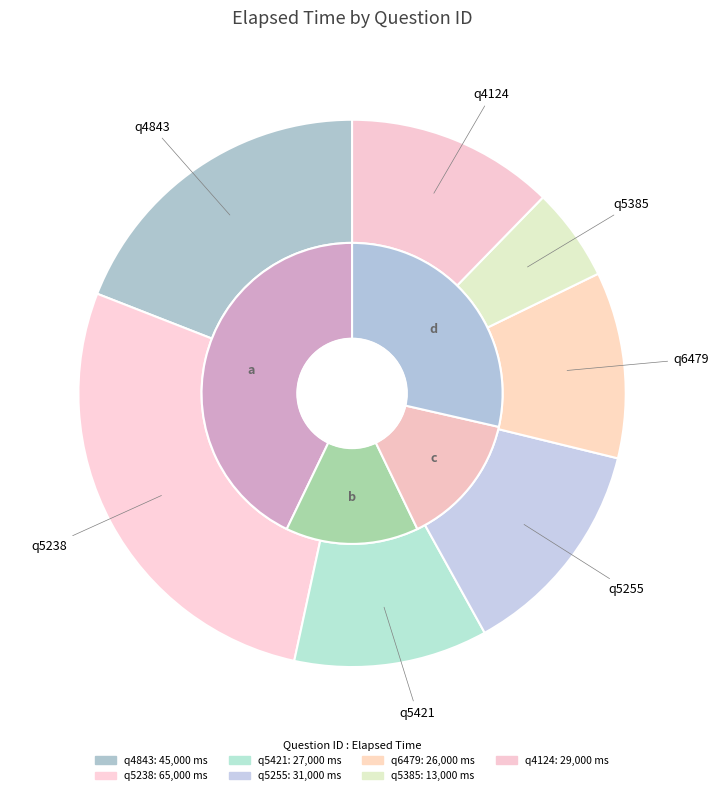

True or false: q4124 accounts for 22% of the total.

False